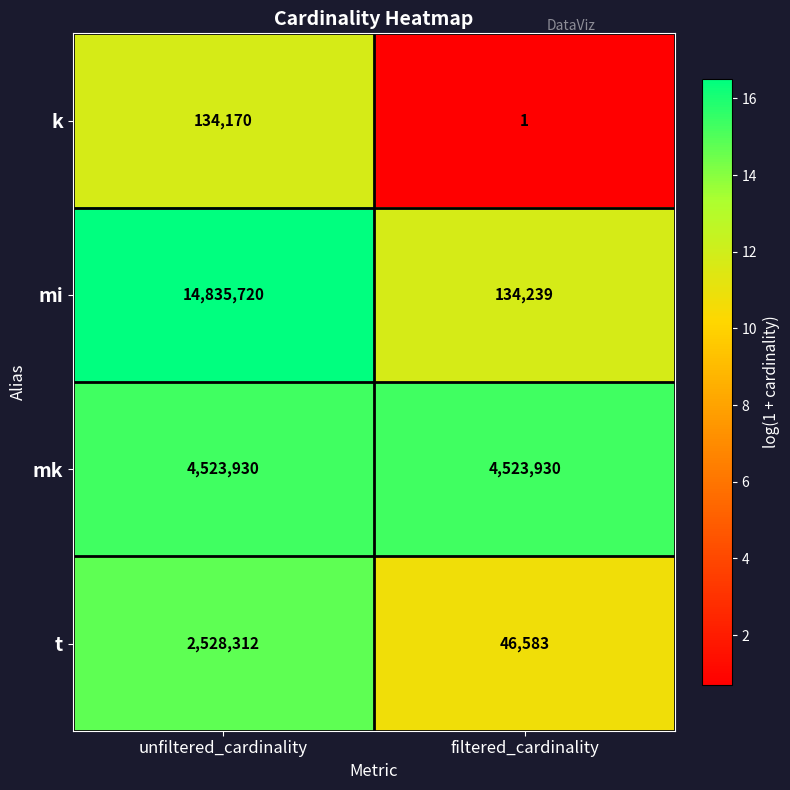

What is the average value of the mk series?

4523930